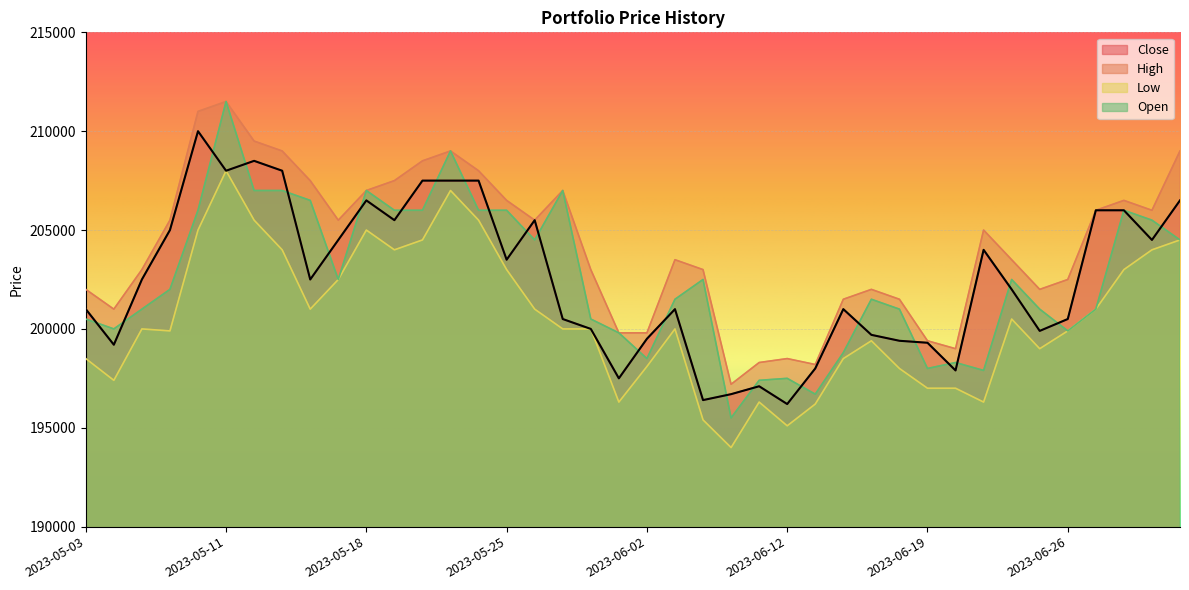

List the series in order of their peak value, lowest first.

Low, Close, High, Open